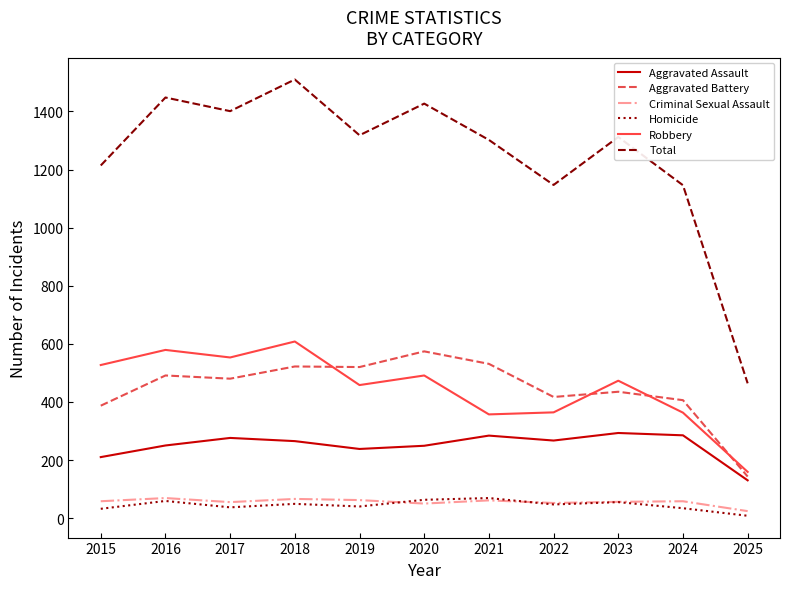

What is the smallest value displayed?

8